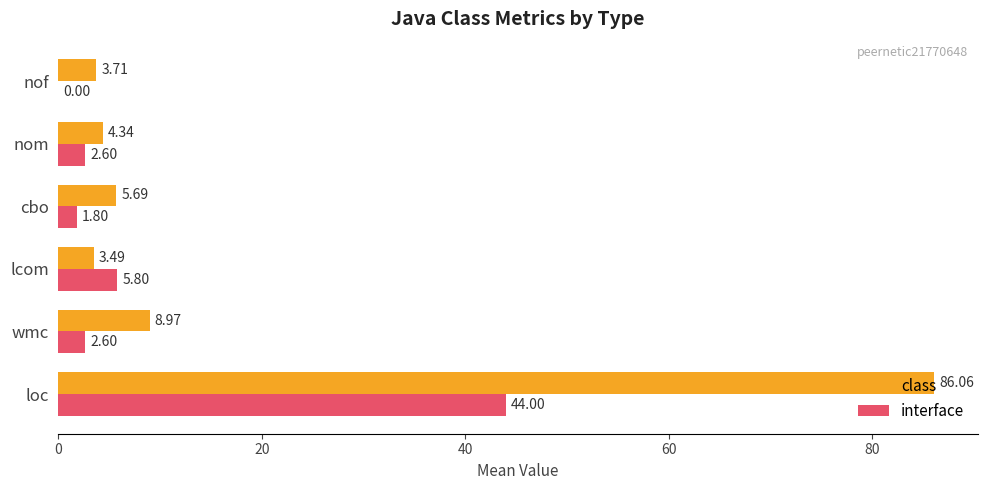

What is the total value across all series at nom?

6.9